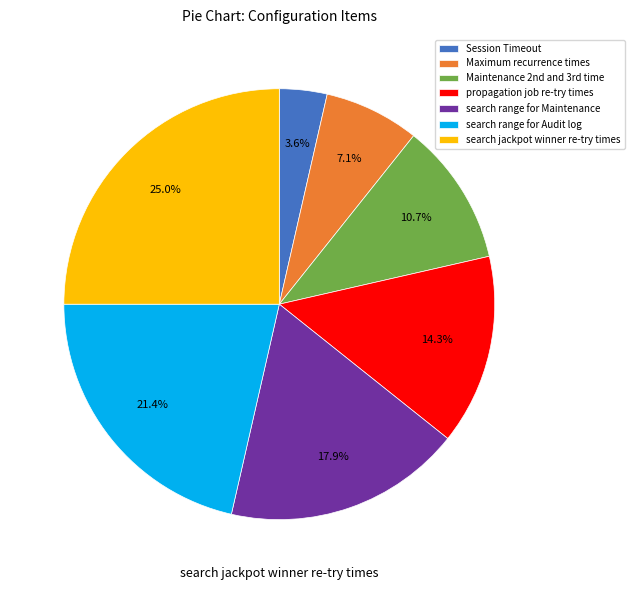

What percentage is the propagation job re-try times slice, to the nearest percent?

14%